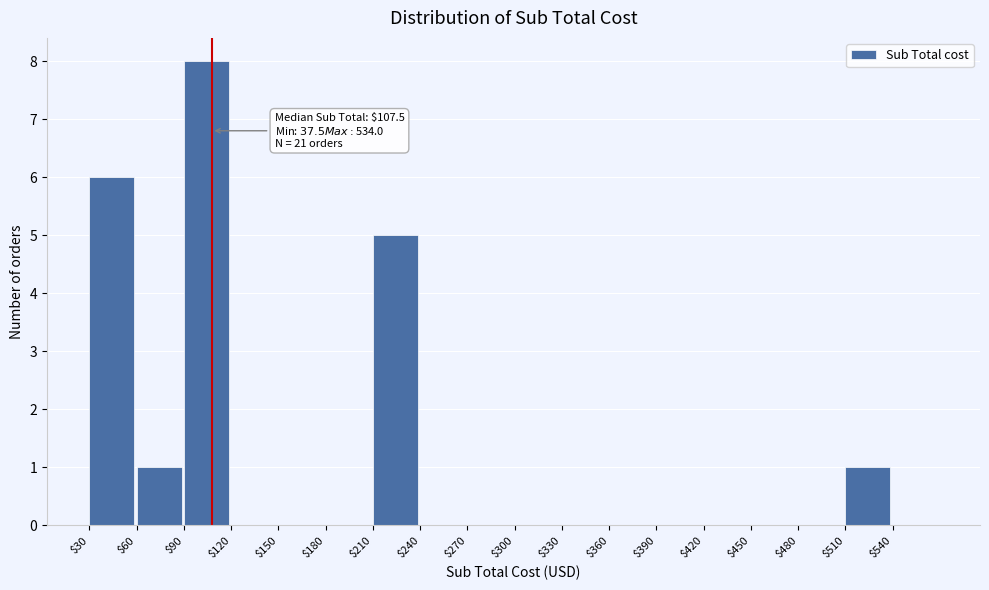

Over which range of the x-axis is the bar tallest?

90 to 120